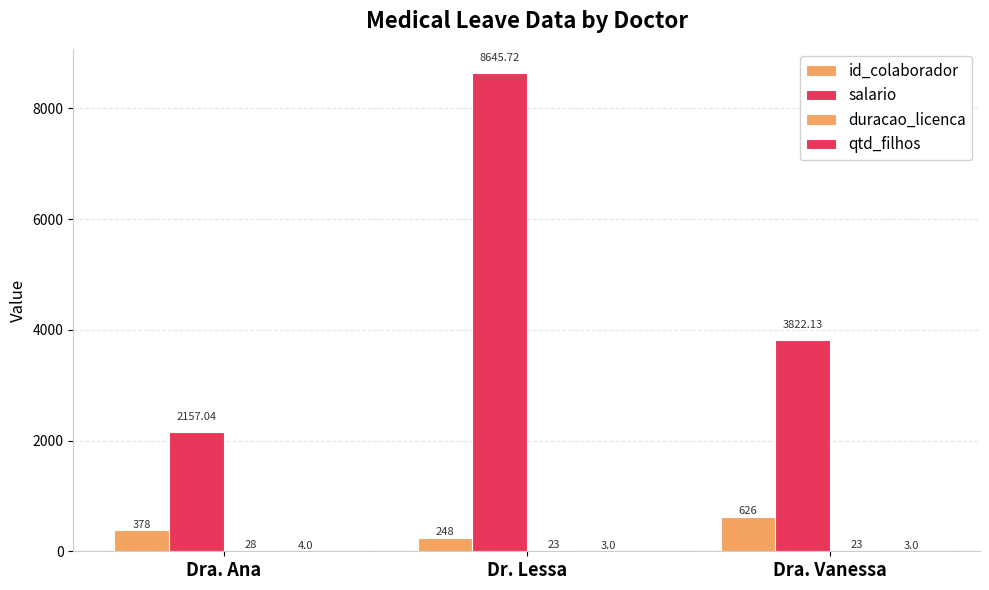

The duracao_licenca series shows 28.0 at Dra. Ana. True or false?

True